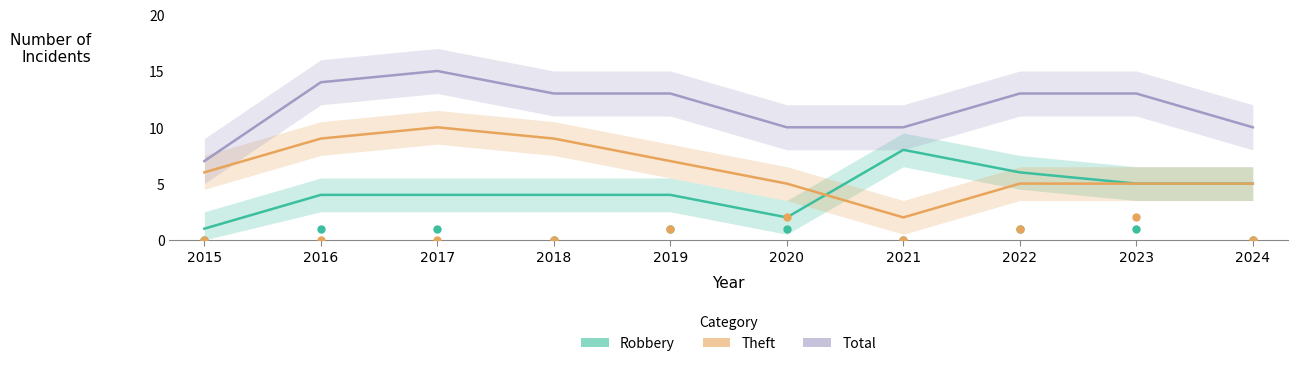

What is the total value across all series at 2019?

26